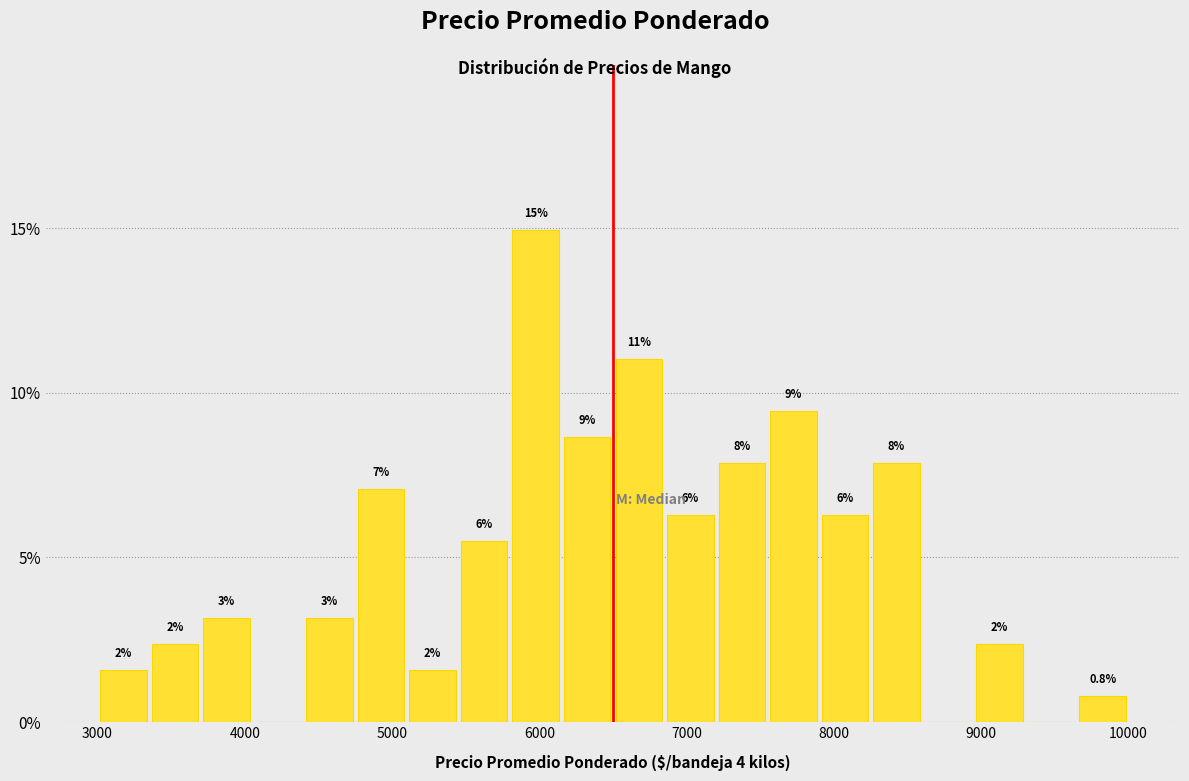

Around what value on the x-axis is the tallest bar? Give the approximate position of its centre, as read against the axis.

6000